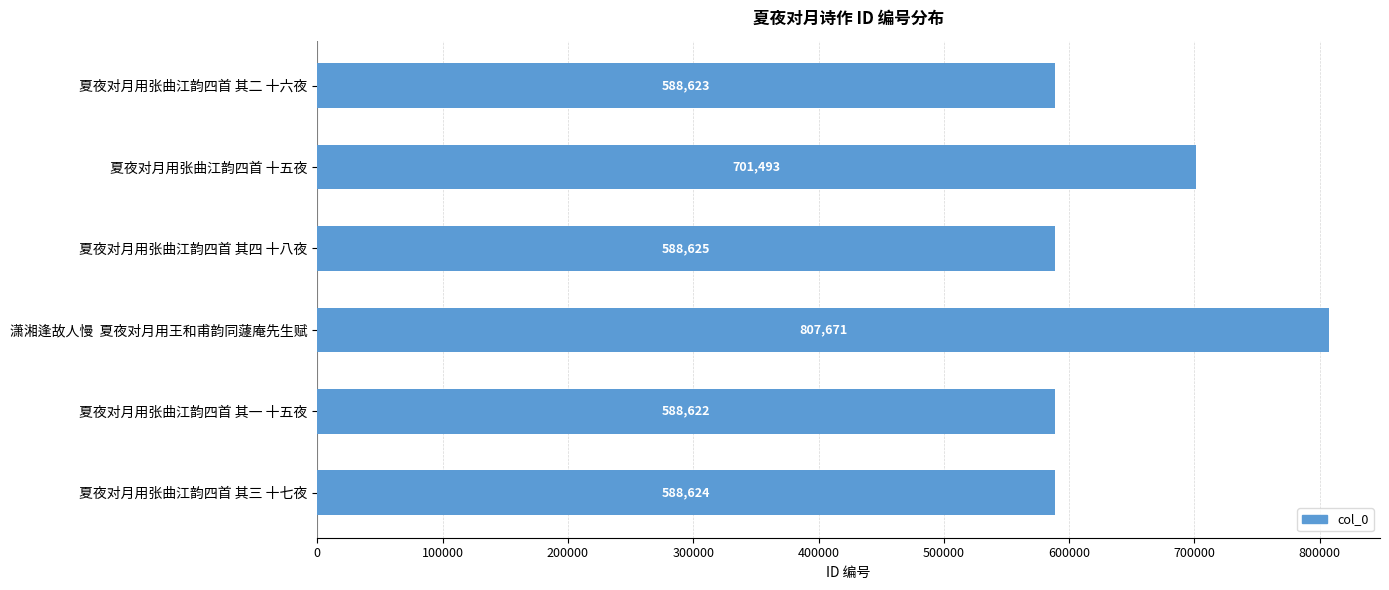

What is the maximum value shown in the chart?

807671